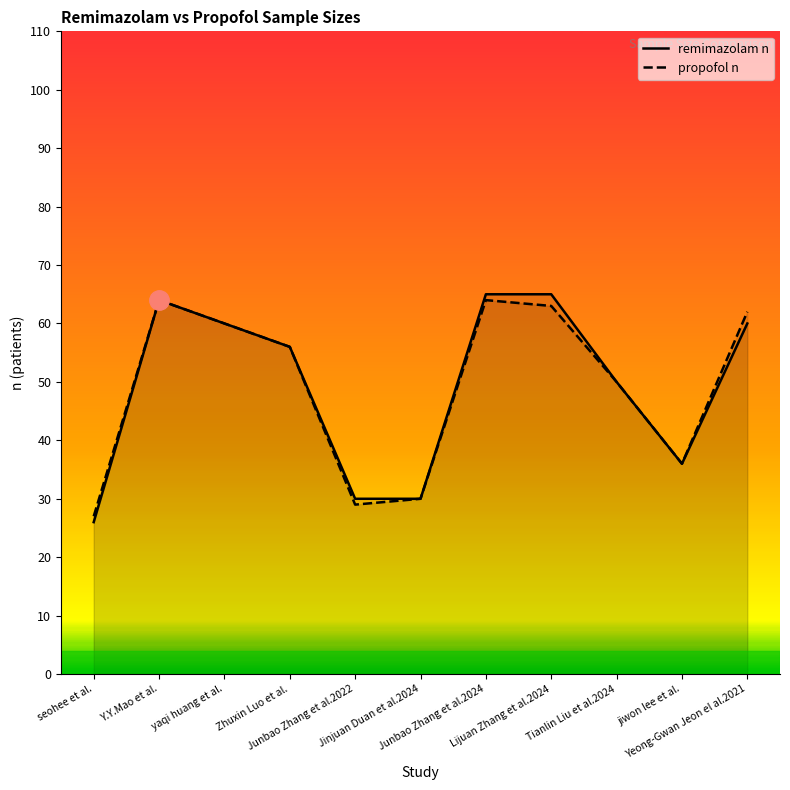

At which label is propofol n closest to 45?

Tianlin Liu et al.2024